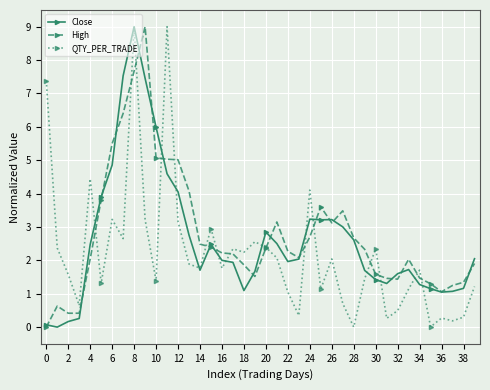

True or false: QTY_PER_TRADE has more than 1 interior local peaks.

True